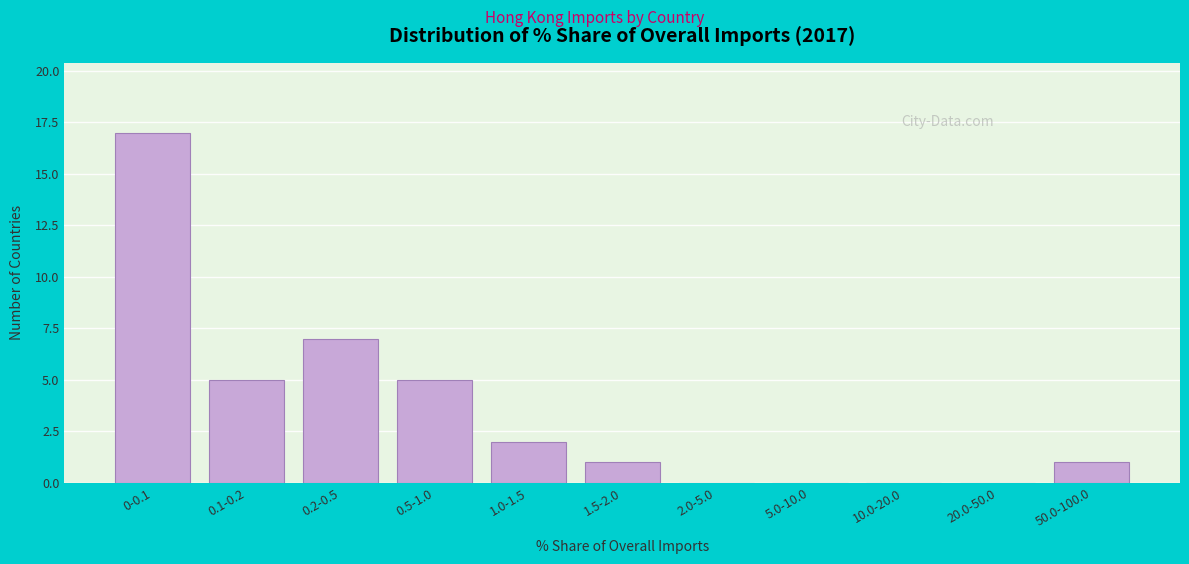

Reading left to right, list all the values displayed in this chart.

0-0.1=17	0.1-0.2=5	0.2-0.5=7	0.5-1.0=5	1.0-1.5=2	1.5-2.0=1	2.0-5.0=0	5.0-10.0=0	10.0-20.0=0	20.0-50.0=0	50.0-100.0=1